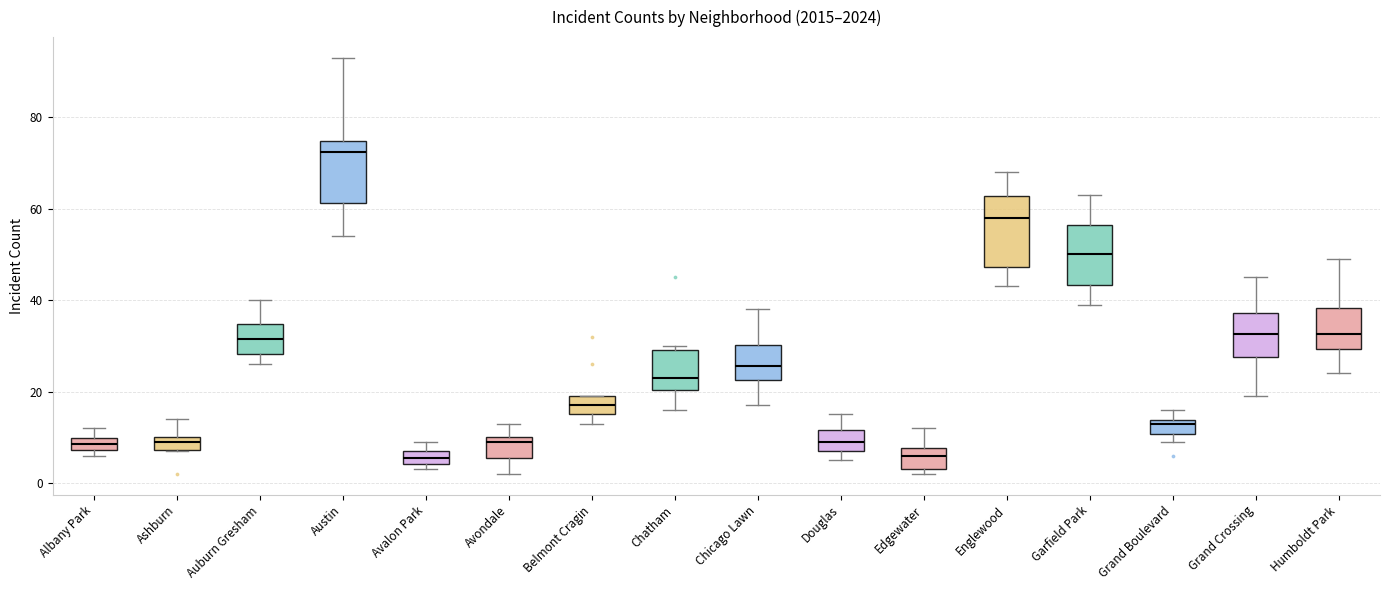

Where is the upper edge of the box for Albany Park on the y-axis? The values are not printed on the chart, so give them approximately, as read against the axis.

10